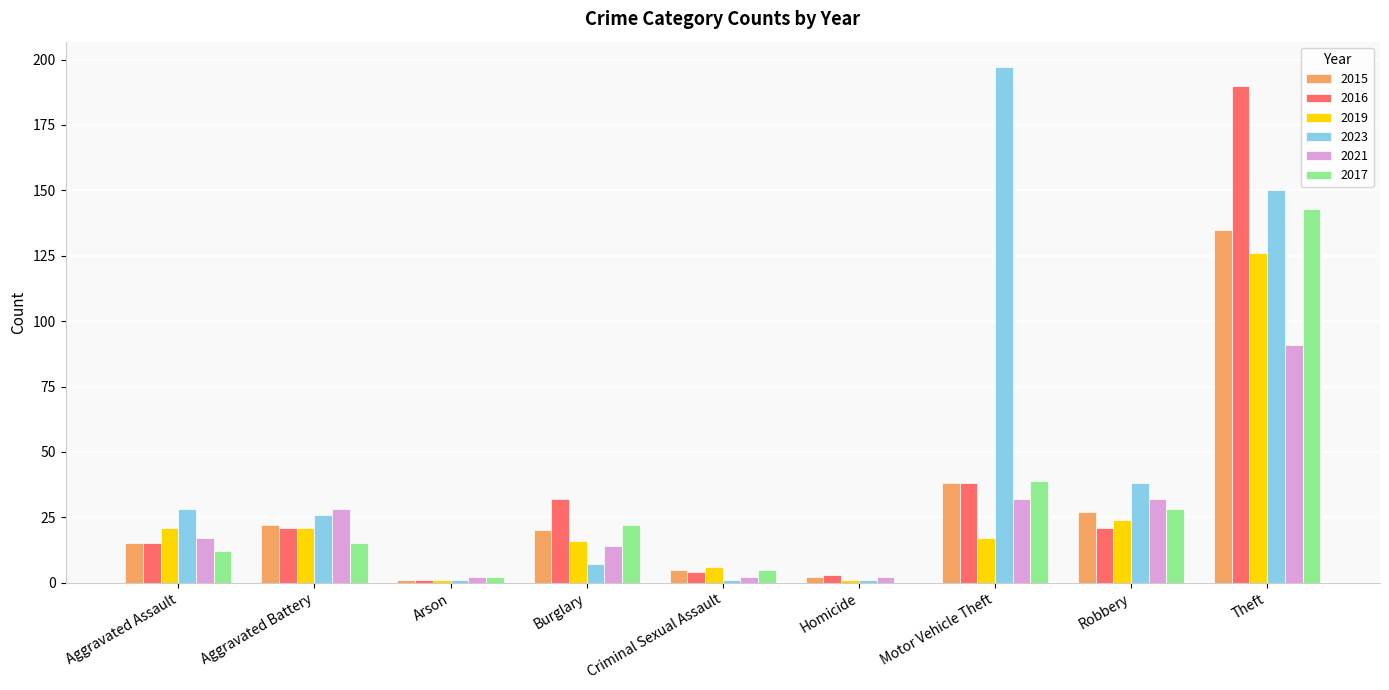

Is it true that 2017 equals 0 at Homicide?

True